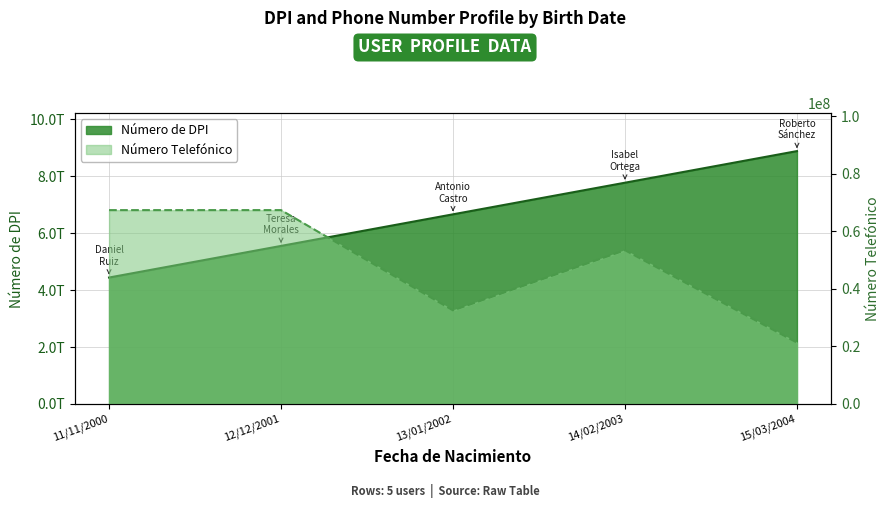

Which series has the largest total across all categories?

Número de DPI